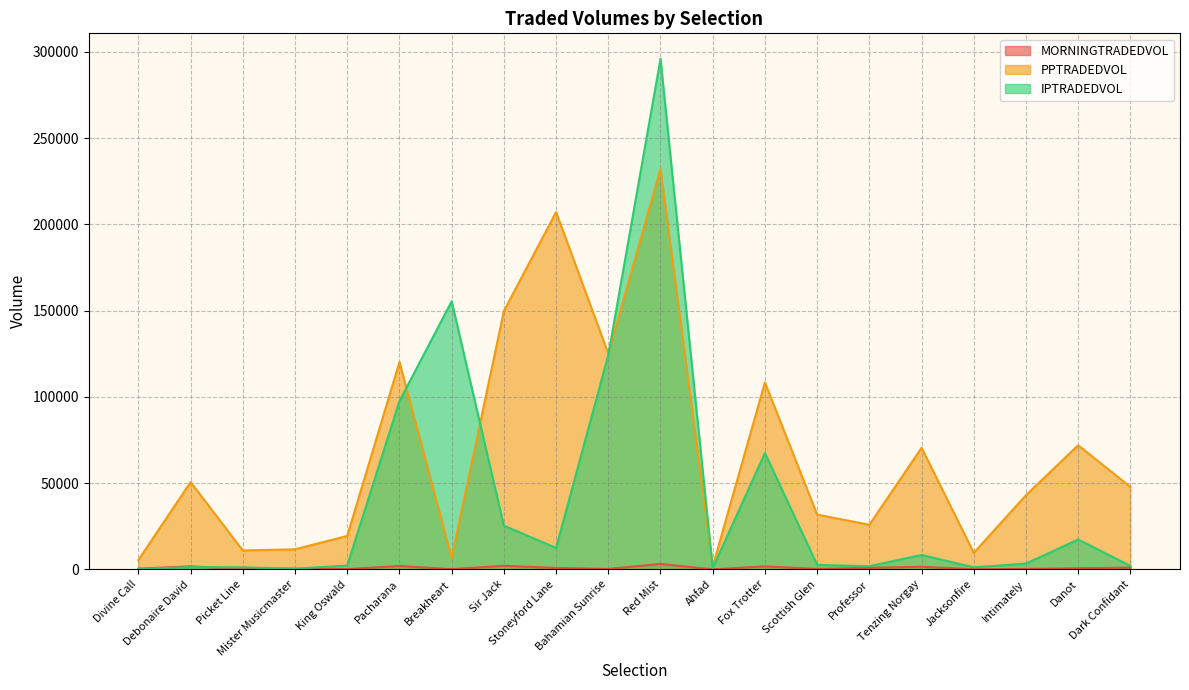

Is the value of IPTRADEDVOL at Mister Musicmaster greater than the value of PPTRADEDVOL at Picket Line?

No